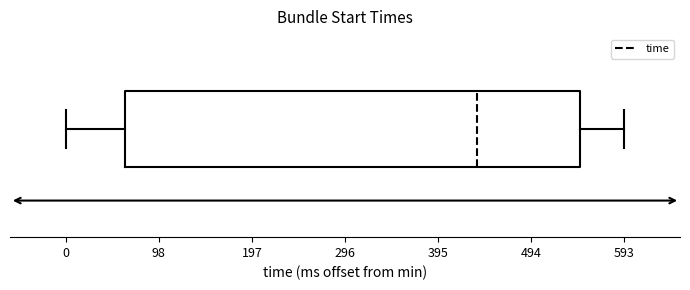

Read this box plot against the x-axis: the position of the median line, the range covered by the box, and the ends of both whiskers. The values are not printed on the chart, so give them approximately, as read against the axis.

median 440, box 60 to 550, whiskers 0 to 590